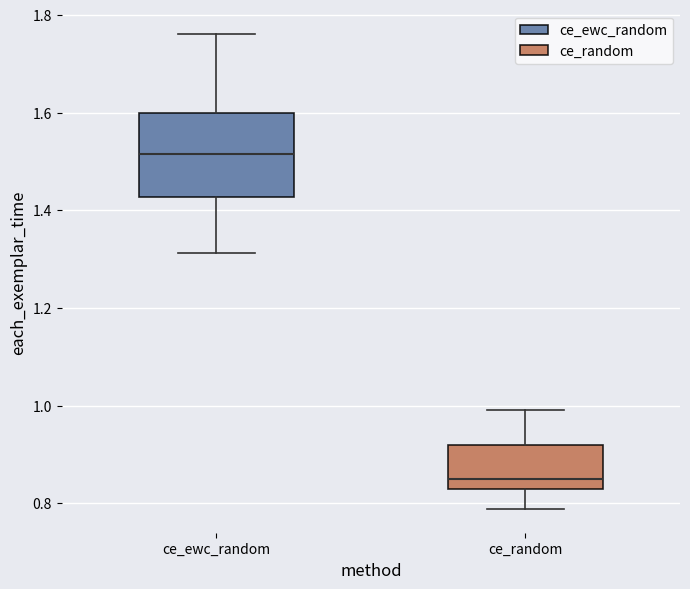

Which box has the lowest median line?

ce_random